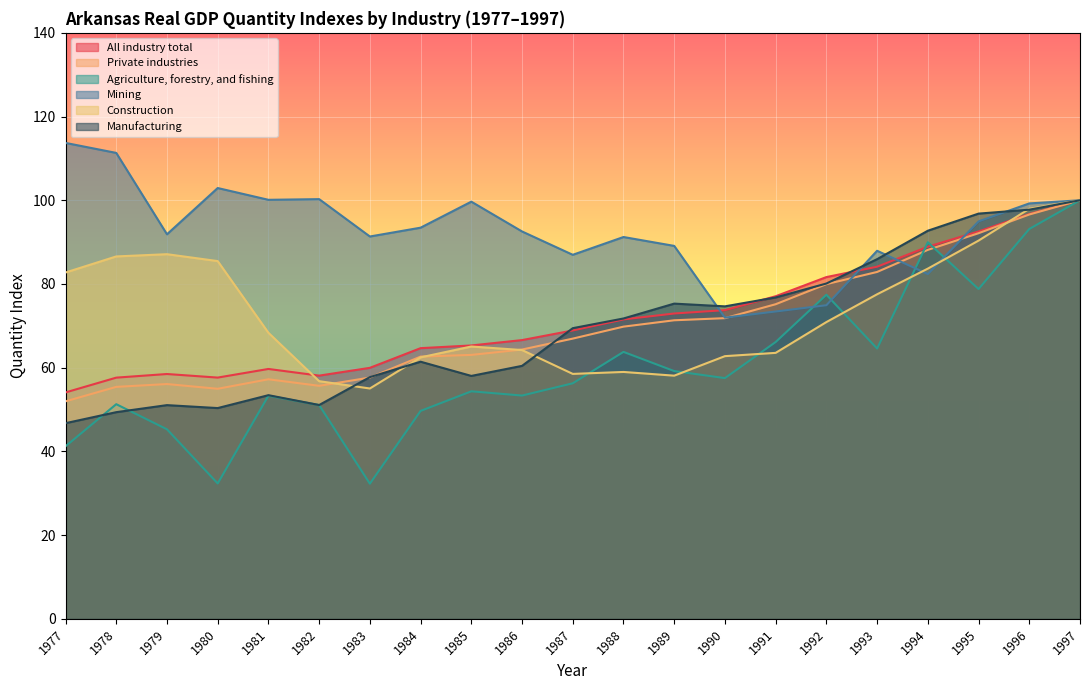

List the series in order of their peak value, lowest first.

All industry total, Private industries, Agriculture, forestry, and fishing, Construction, Manufacturing, Mining